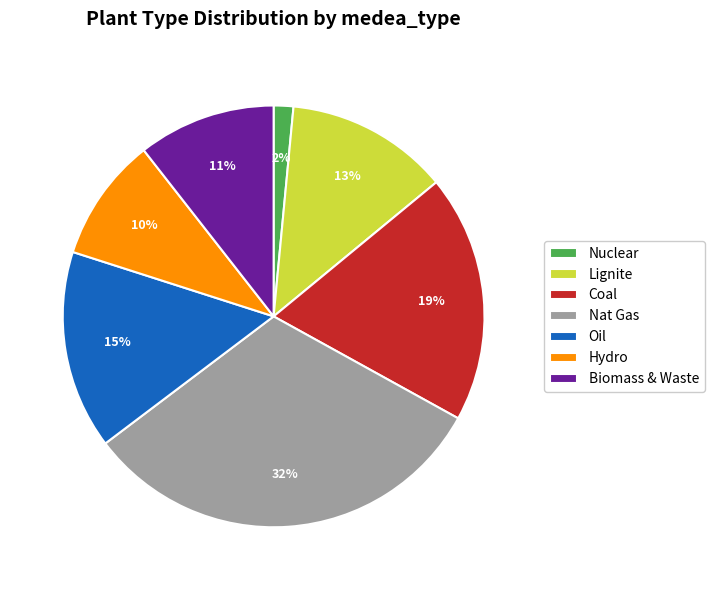

Is it true that Lignite is 3% of the pie?

False